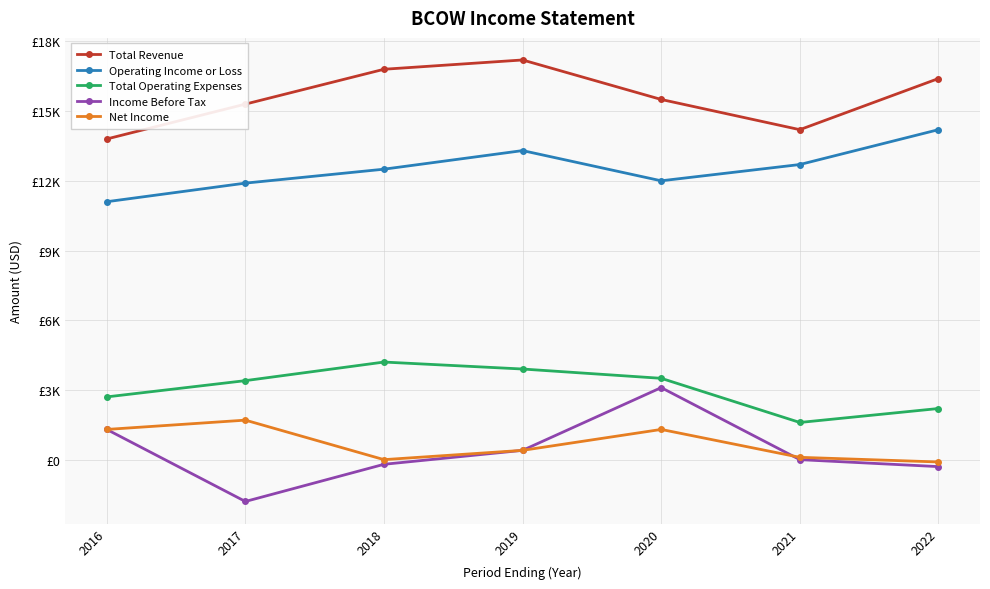

Where is Income Before Tax nearest to the value 650?

2019